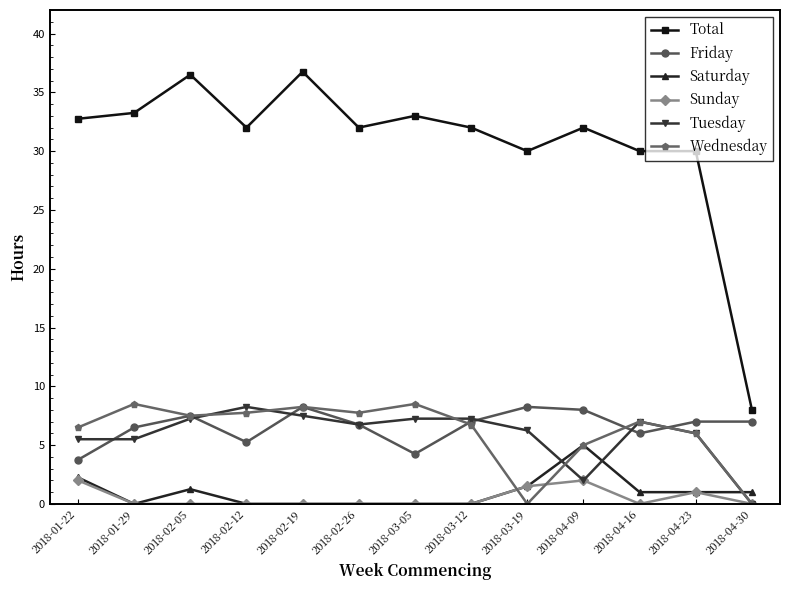

Between which two adjacent categories do Friday and Tuesday first intersect?

2018-01-22 and 2018-01-29